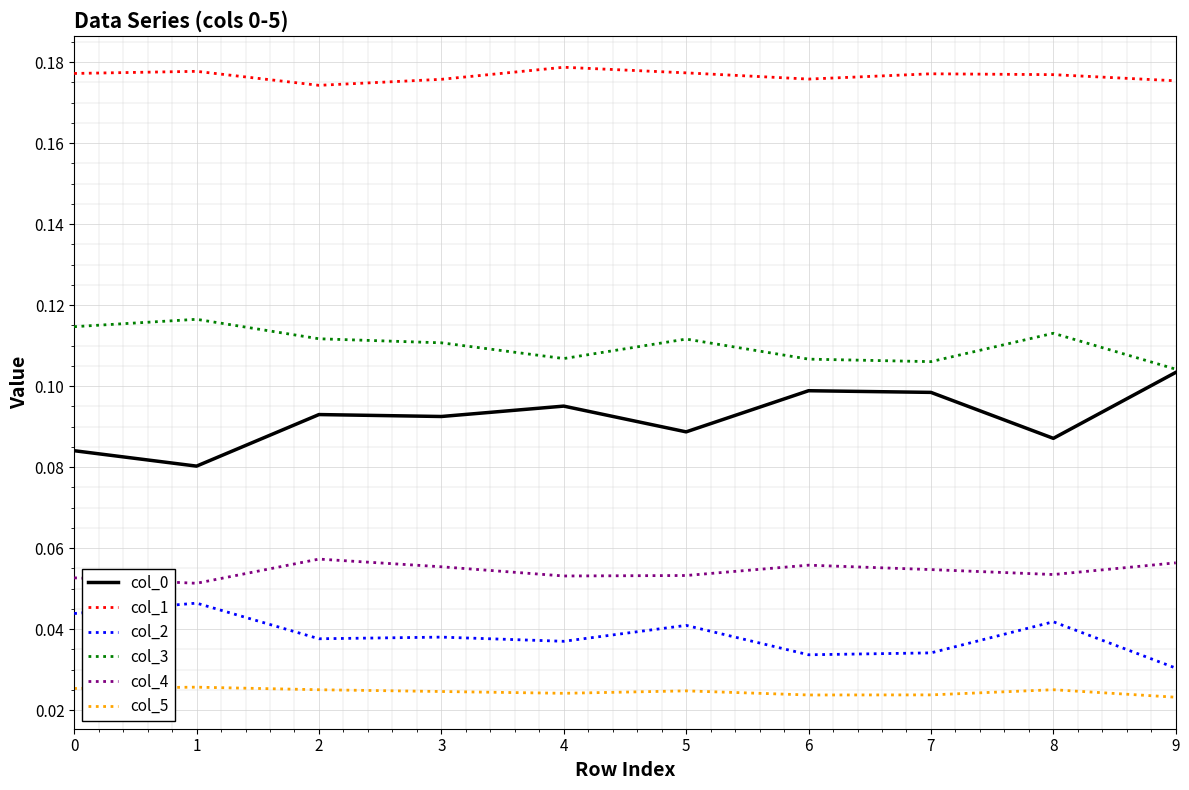

Is it true that col_4 equals 0.1 at 2?

True